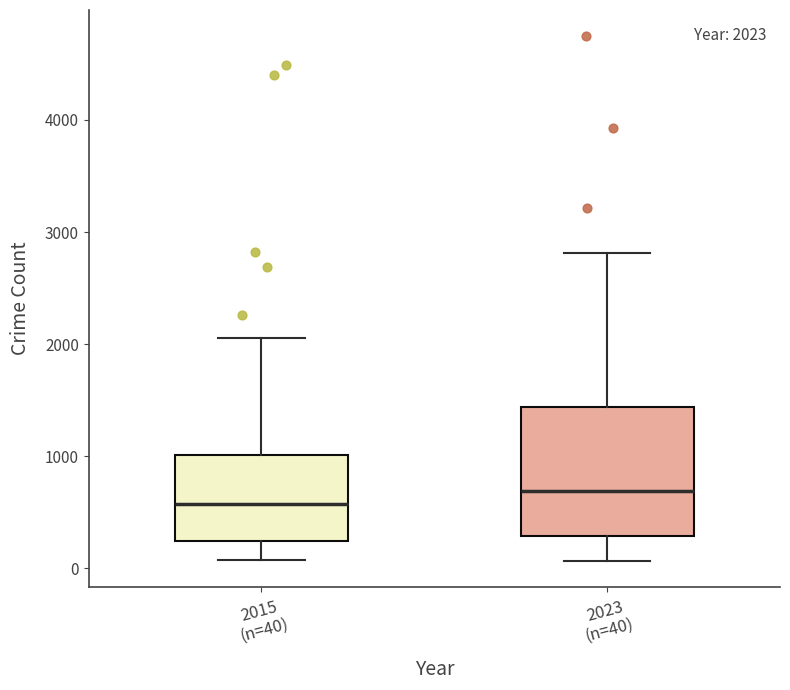

Comparing the boxes themselves (not the whiskers), which one is the tallest?

2023 (n=40)